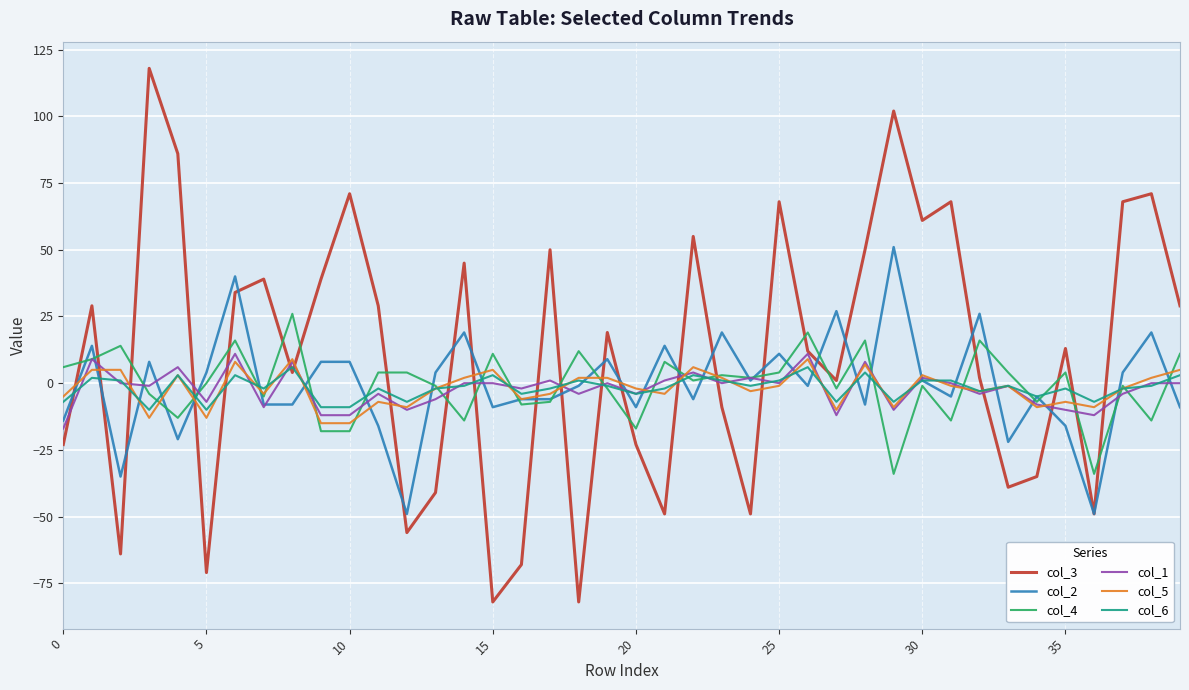

What is the smallest value displayed?

-82